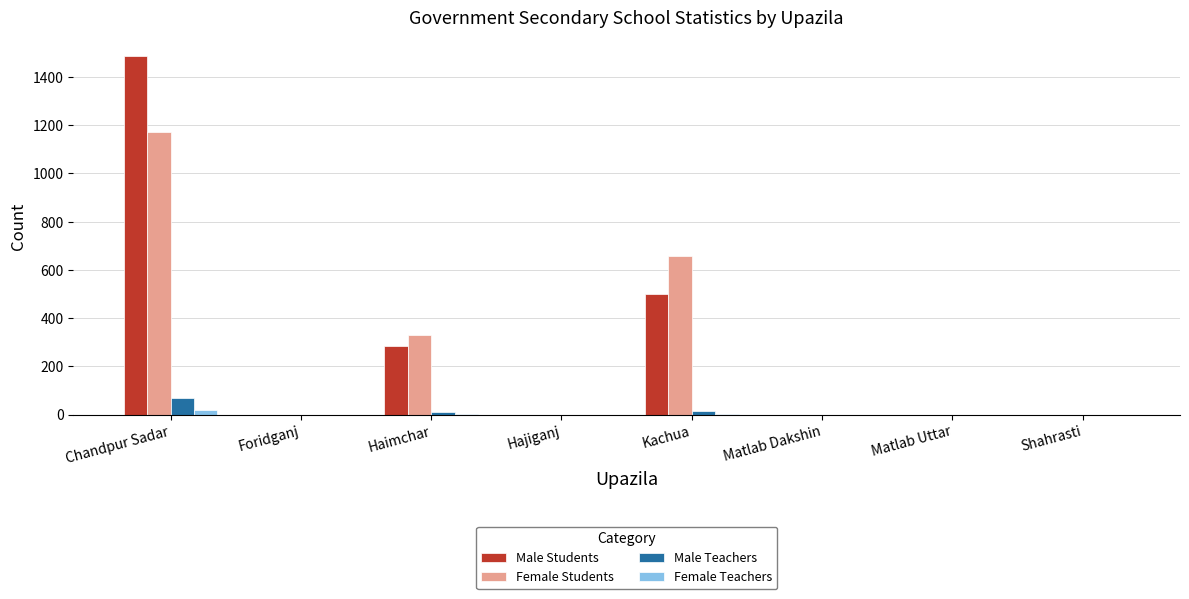

Is the value of Male Students at Matlab Uttar greater than the value of Female Students at Haimchar?

No